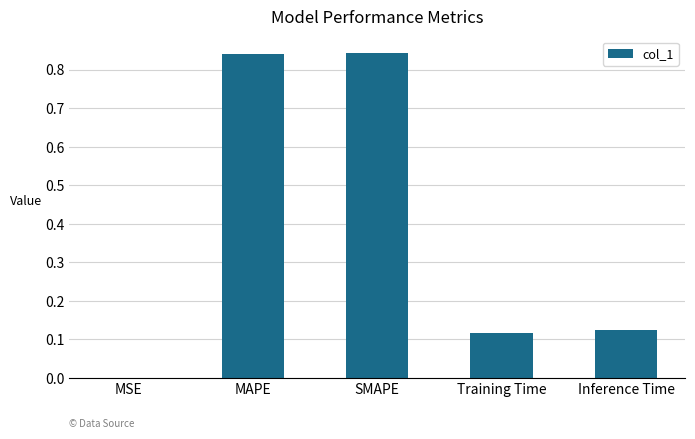

What is the sum of all values?

1.9